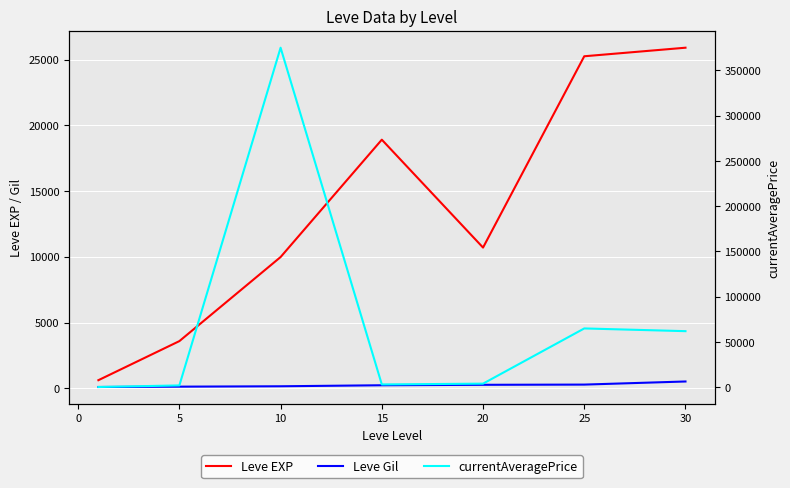

Rank the series by their average value, from lowest to highest.

Leve Gil, Leve EXP, currentAveragePrice